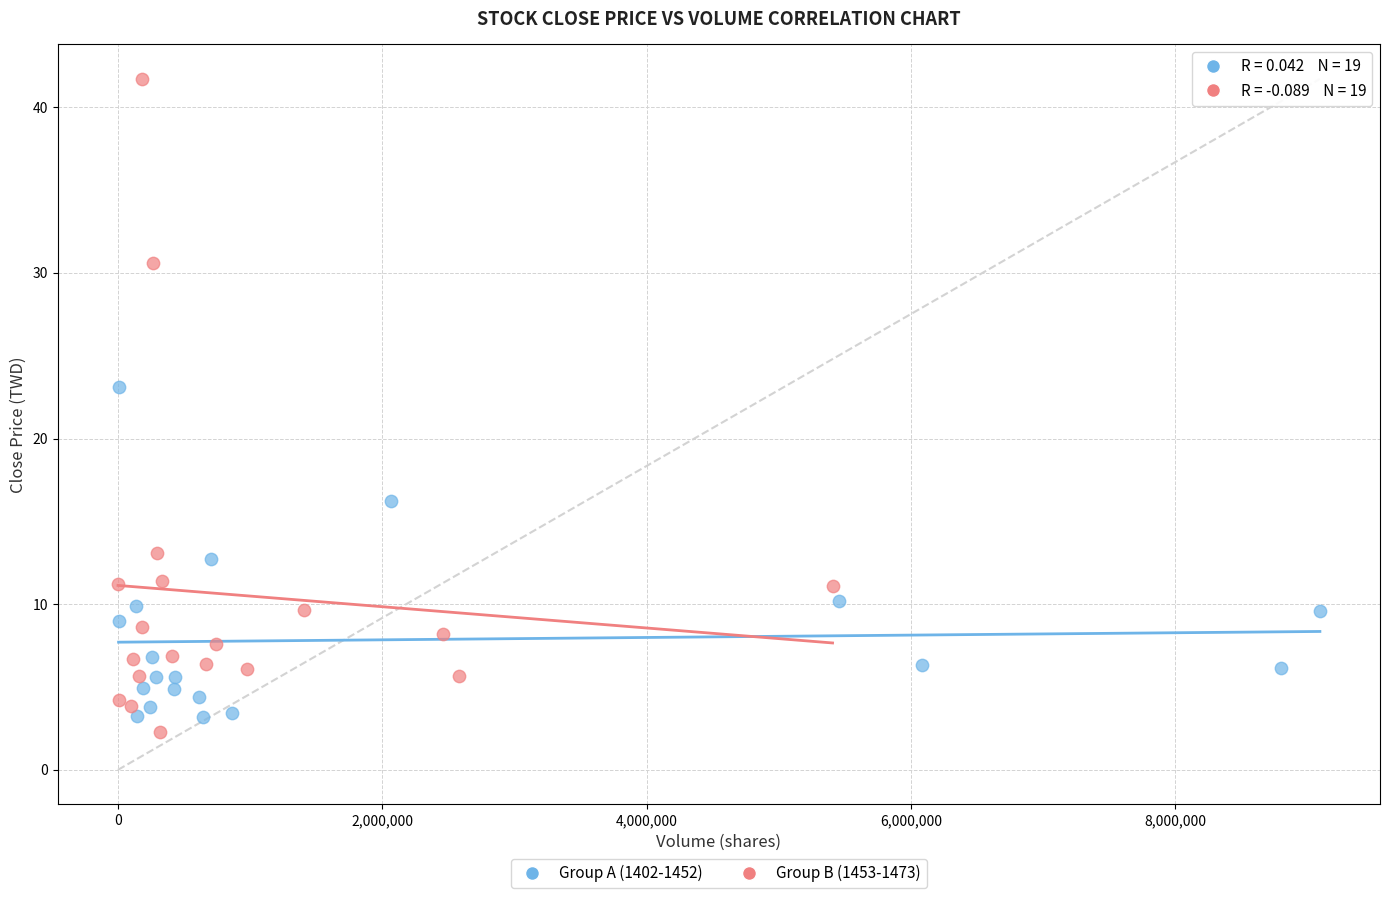

Which series reaches the minimum Y coordinate?

Group B (1453-1473)